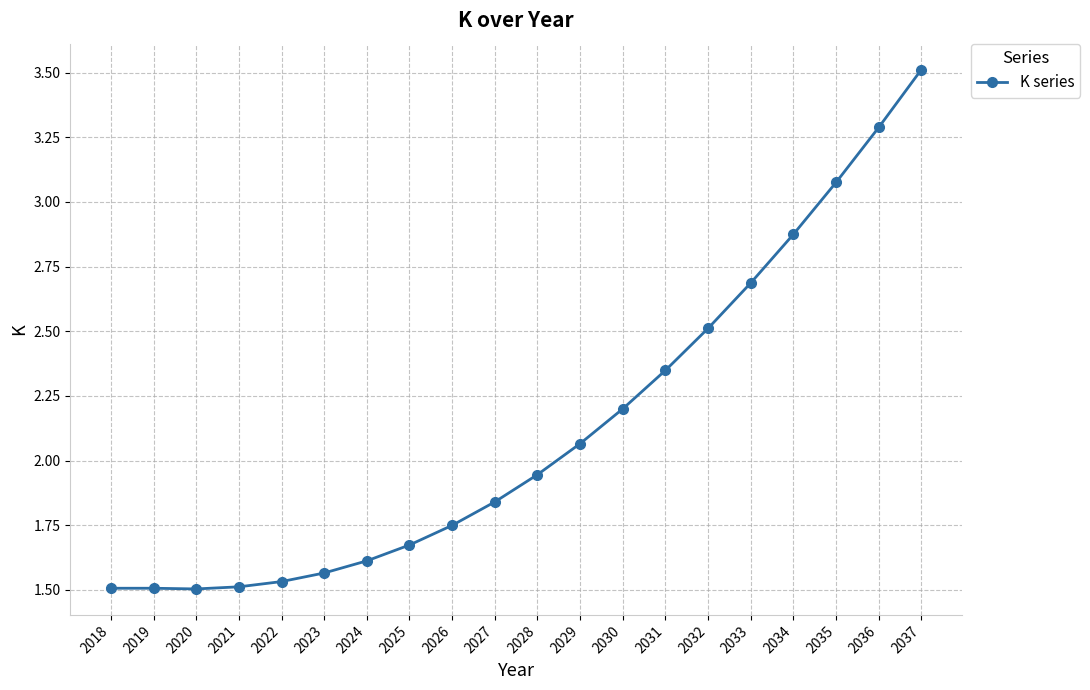

Which label corresponds to the largest value in the chart?

2037